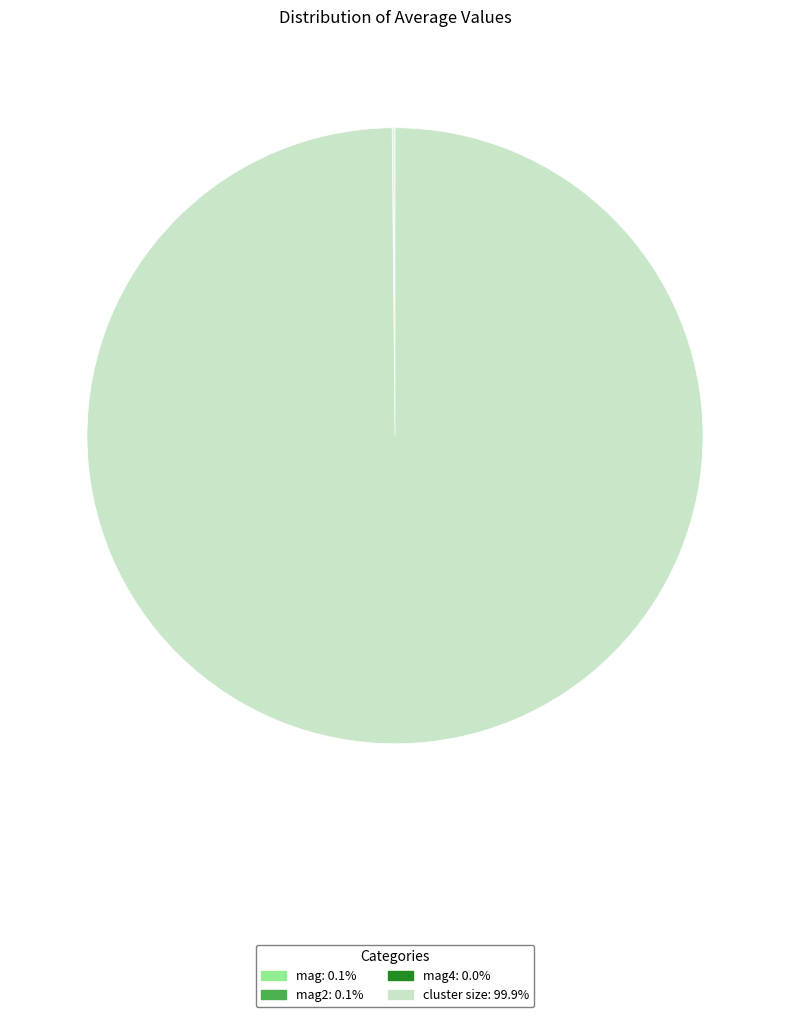

Does any single category account for the majority?

Yes